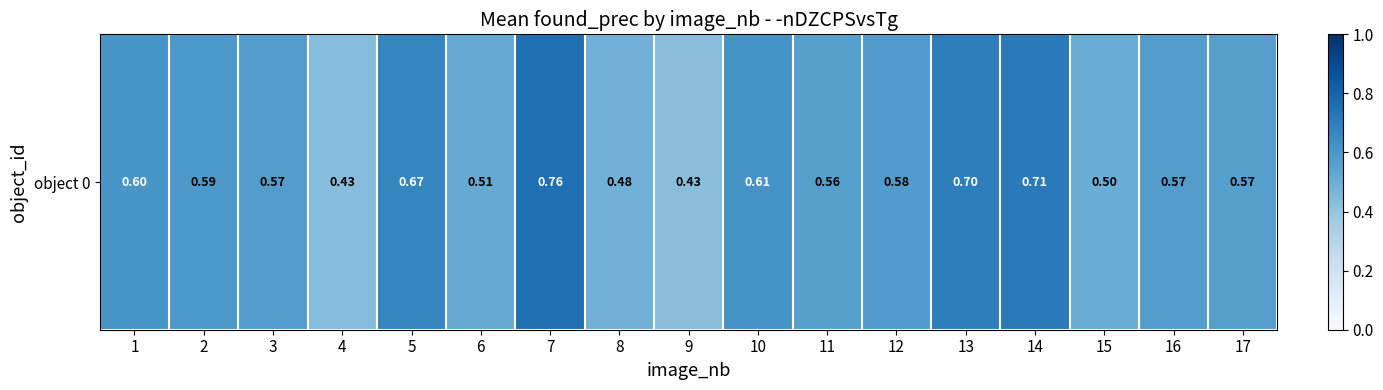

Reading right to left, list all the values displayed in this chart.

0.6	0.6	0.5	0.7	0.7	0.6	0.6	0.6	0.4	0.5	0.8	0.5	0.7	0.4	0.6	0.6	0.6